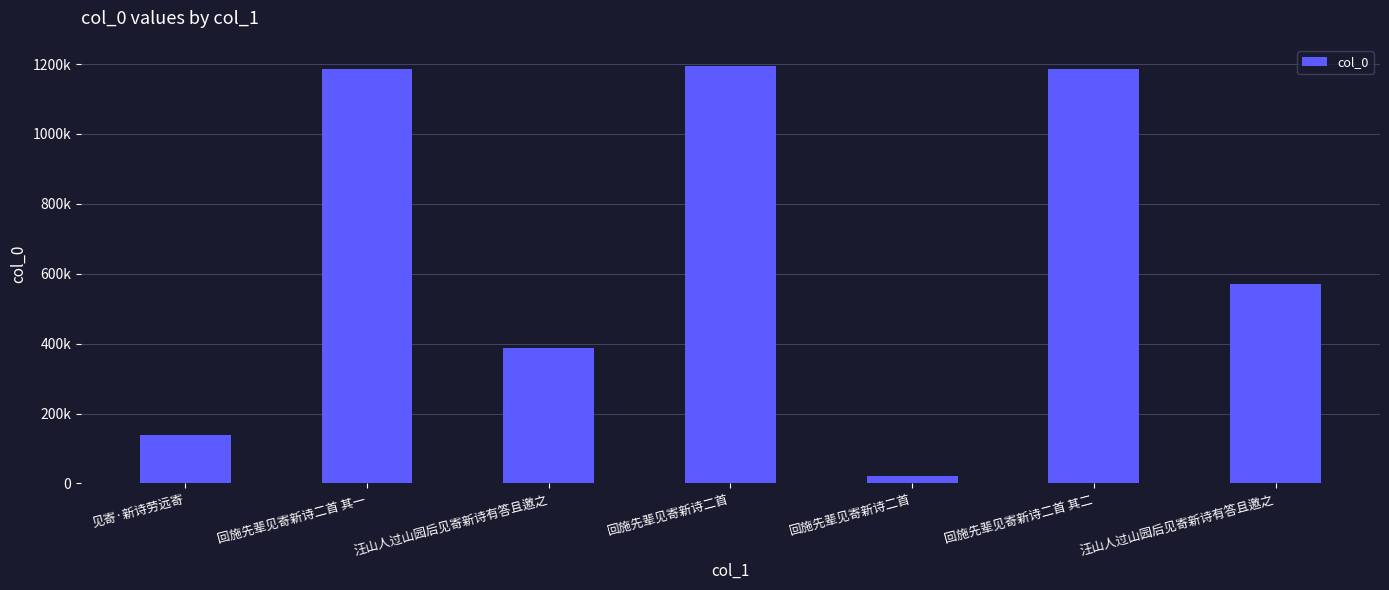

Reading left to right, what are all the values shown in this chart?

138544	1184861	388549	1195210	20288	1184862	569299